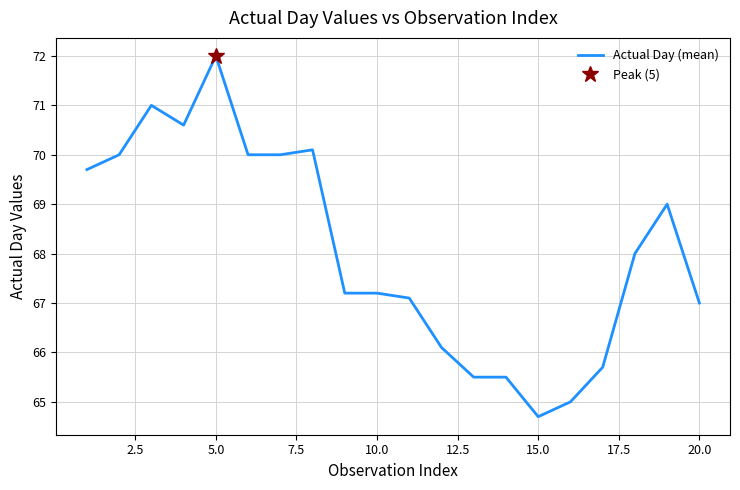

True or false: the data has more than 2 interior local peaks.

True